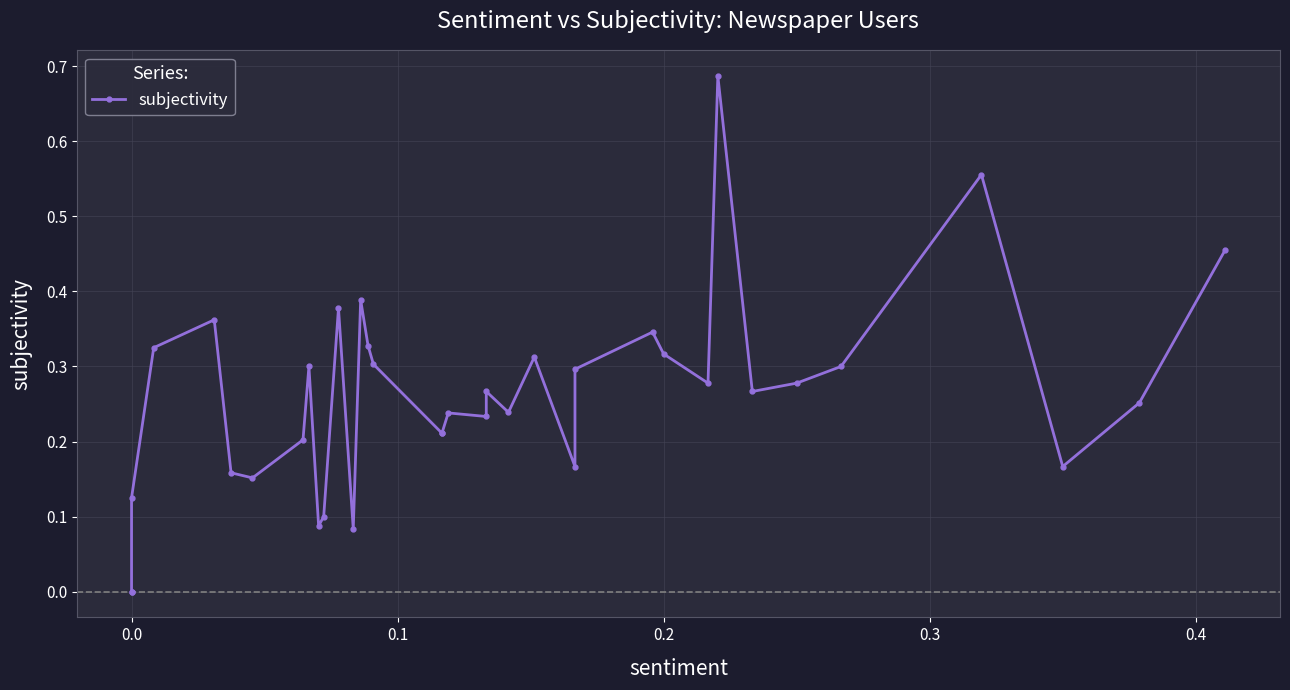

Does the chart have visible grid lines?

Yes